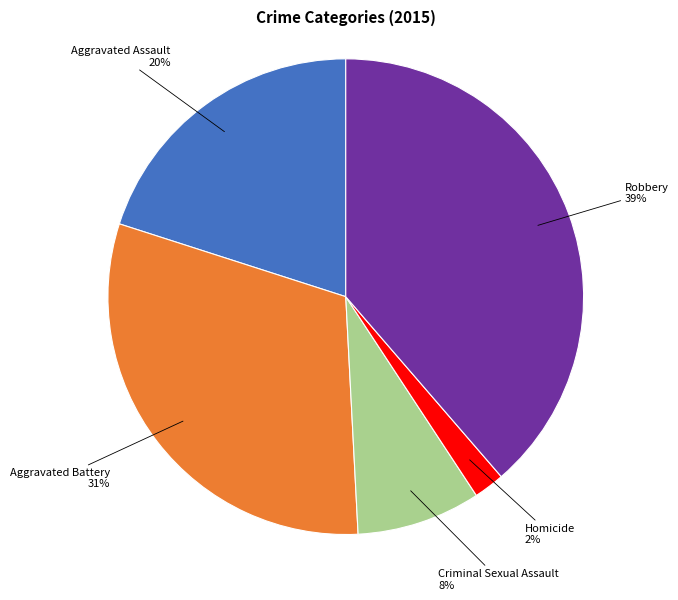

What is the ratio of the value at Aggravated Assault to the value at Robbery?

0.5